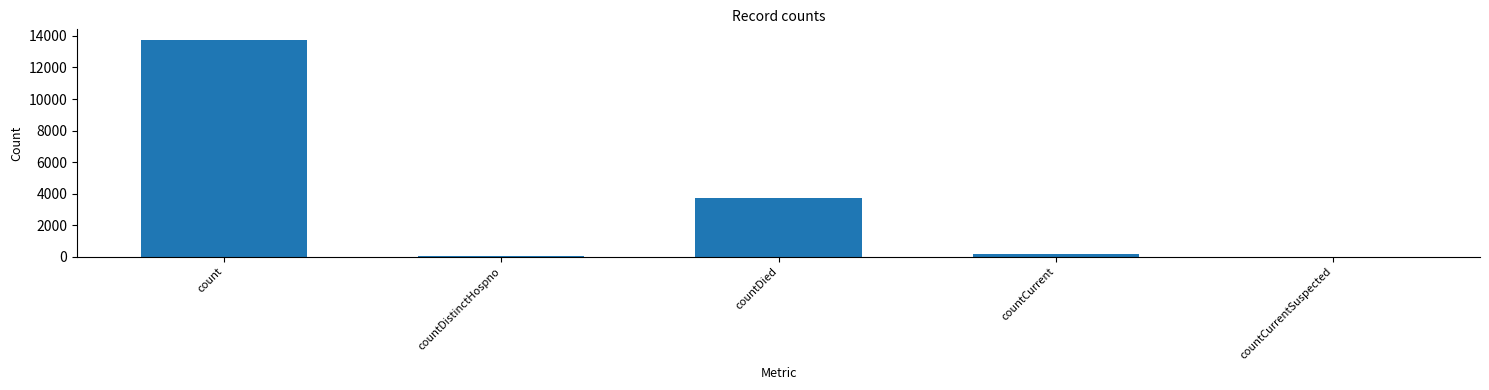

What is the greatest value displayed?

13729